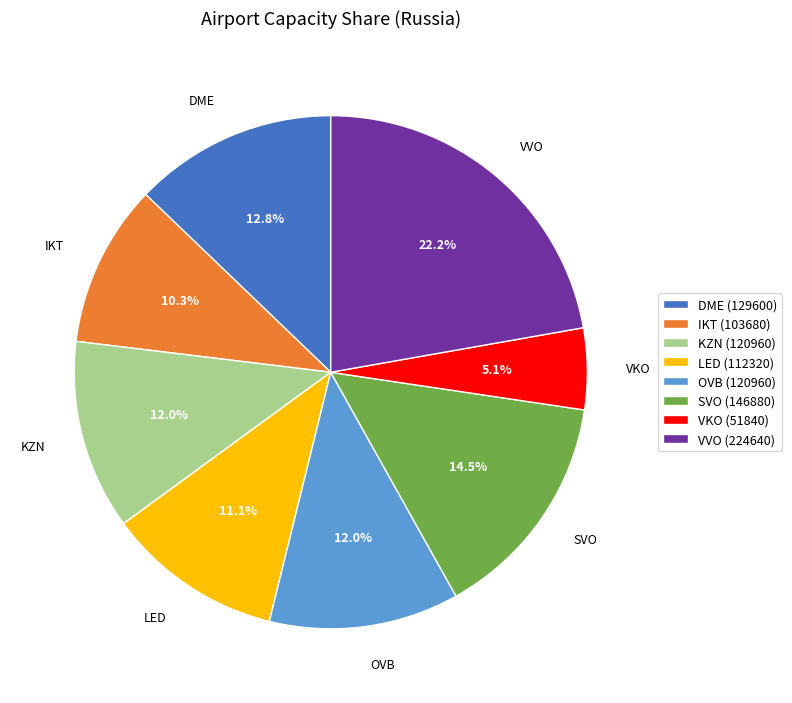

Count the number of slices in the pie.

8